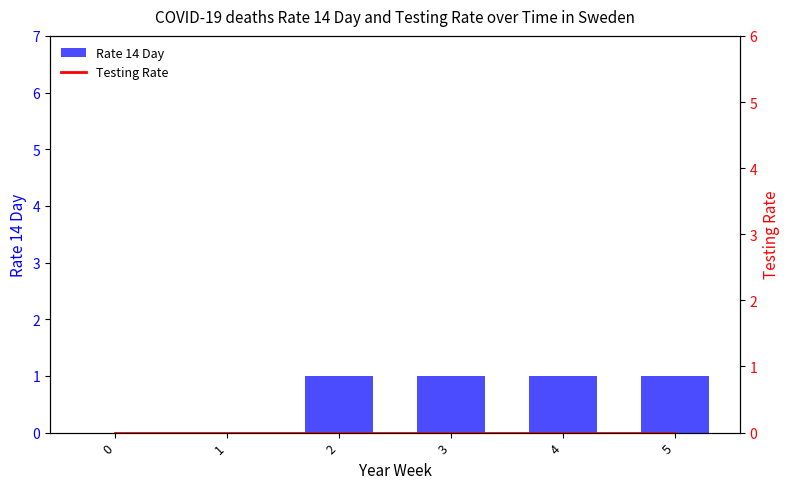

The value of Rate 14 Day at 1 is 0. True or false?

True